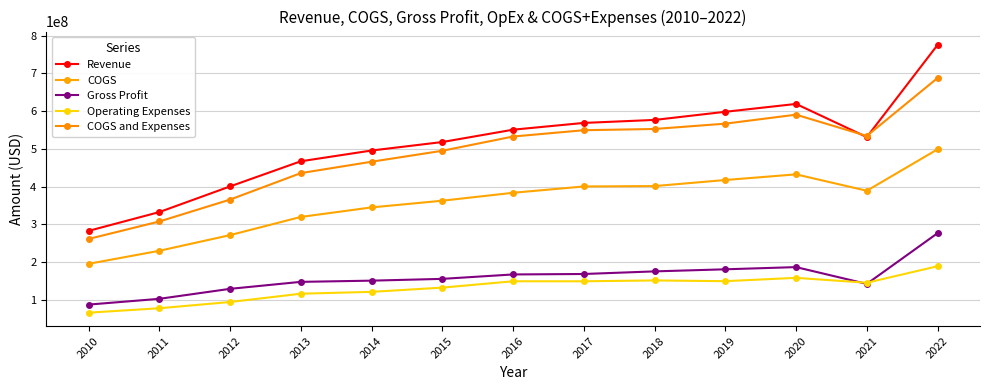

What is the total value across all series at 2018?

1858095000